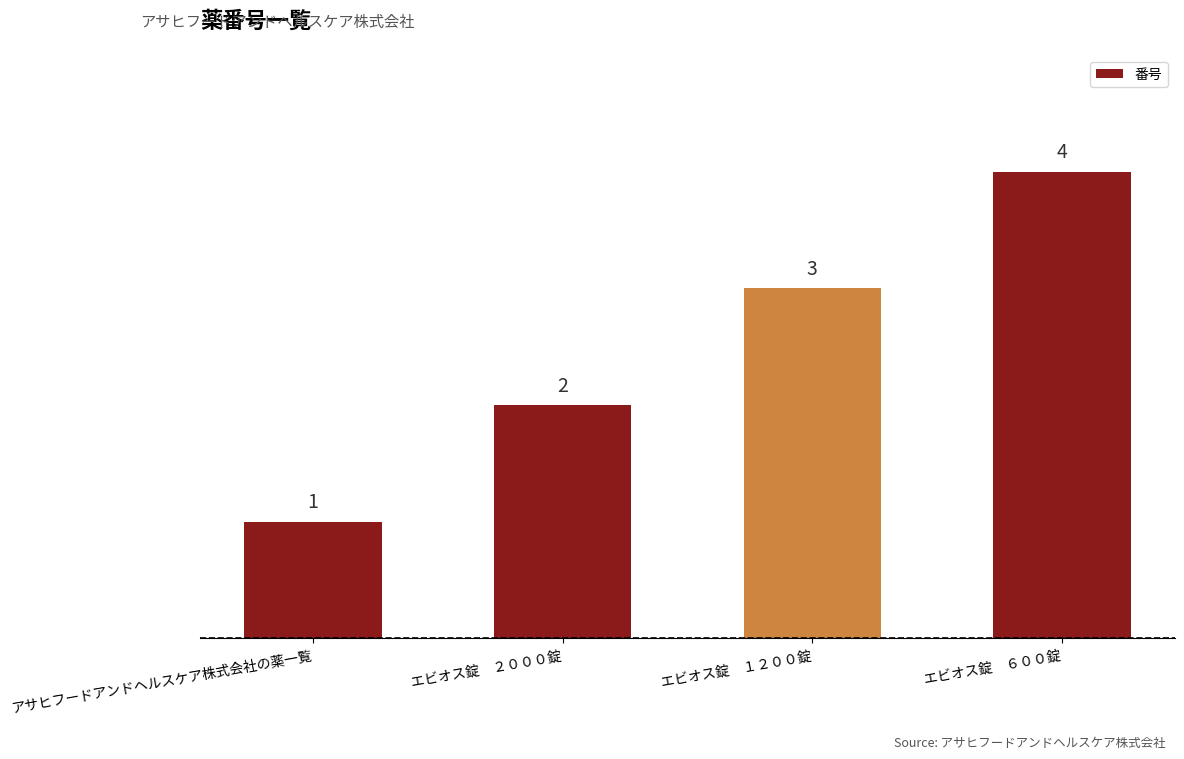

The value at アサヒフードアンドヘルスケア株式会社の薬一覧 is 2. True or false?

False